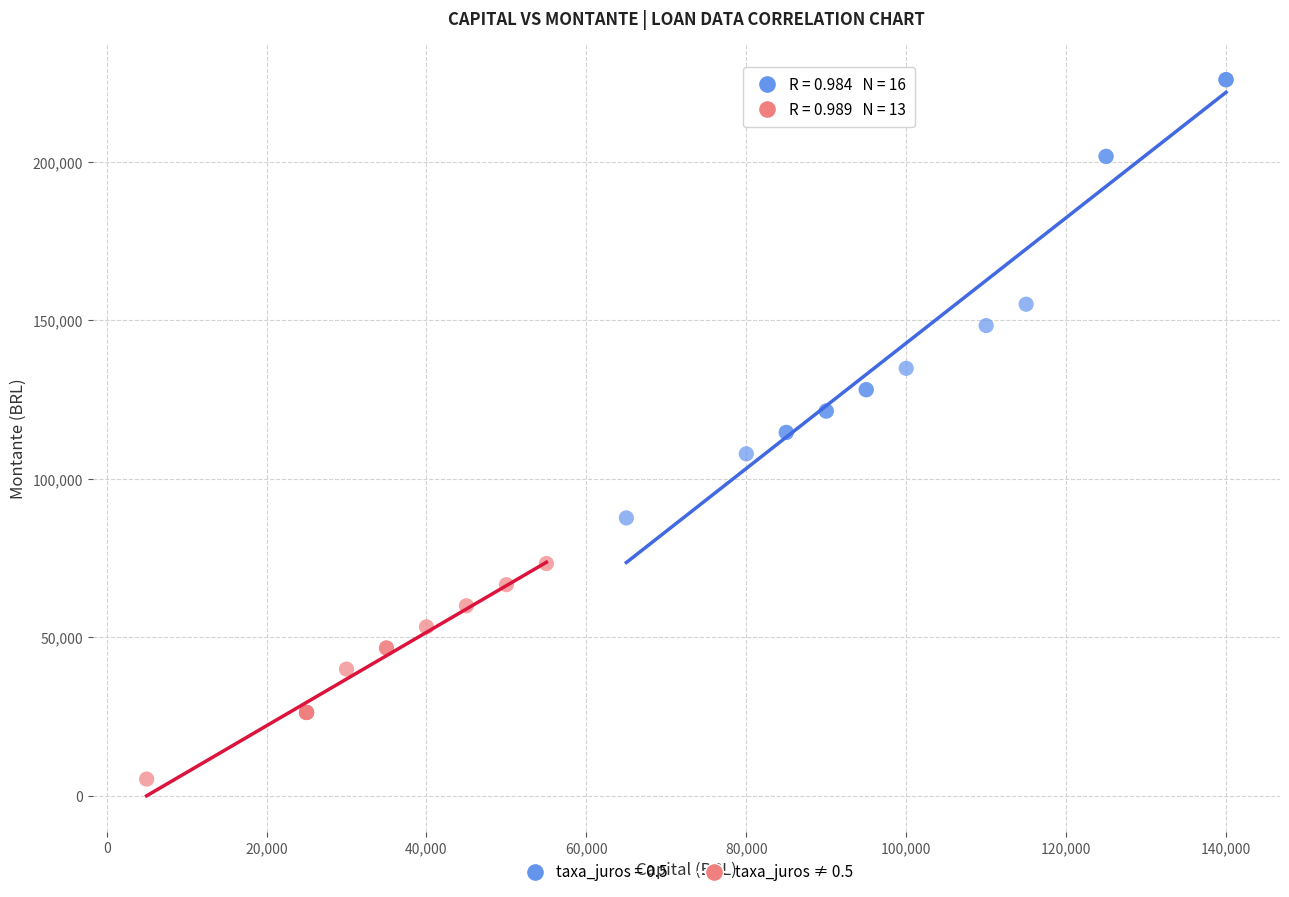

Which series has the largest Y range (max minus min)?

taxa_juros = 0.5